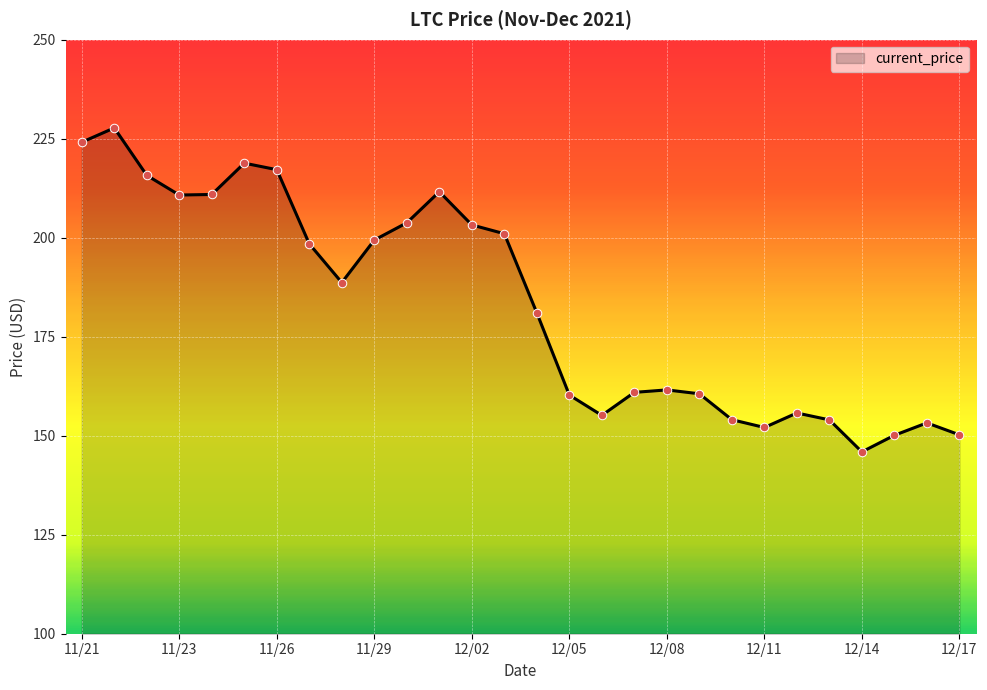

What is the maximum value shown in the chart?

227.7